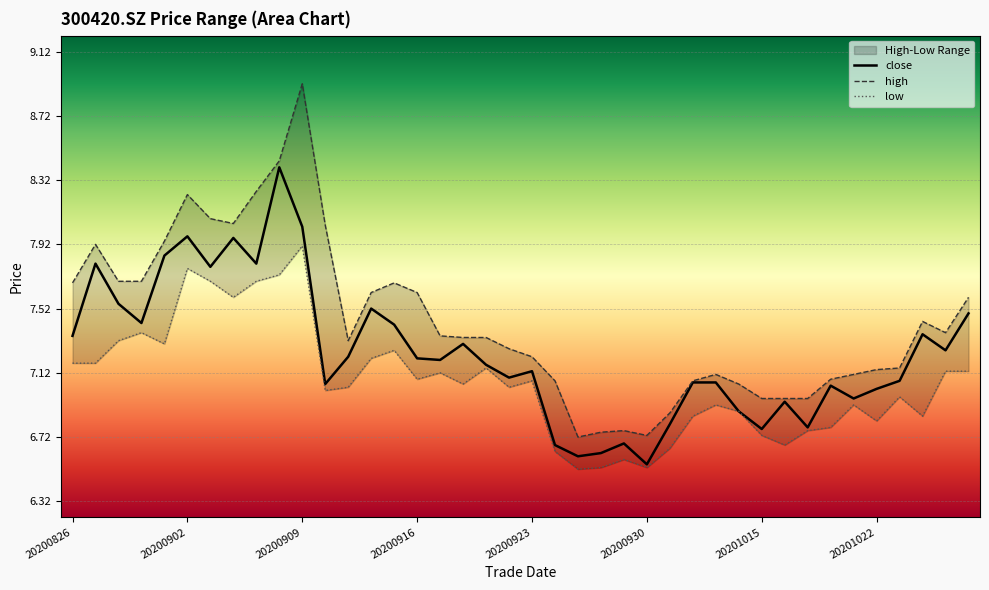

List the labels in order of close value, largest first.

20200908, 20200909, 20200902, 20200904, 20200901, 20200827, 20200907, 20200903, 20200828, 20200914, 20201028, 20200831, 20200915, 20201026, 20200826, 20200918, 20201027, 20200911, 20200916, 20200917, 20200921, 20200923, 20200922, 20201023, 20201012, 20201013, 20200910, 20201020, 20201022, 20201021, 20201016, 20201014, 20201009, 20201019, 20201015, 20200929, 20200924, 20200928, 20200925, 20200930